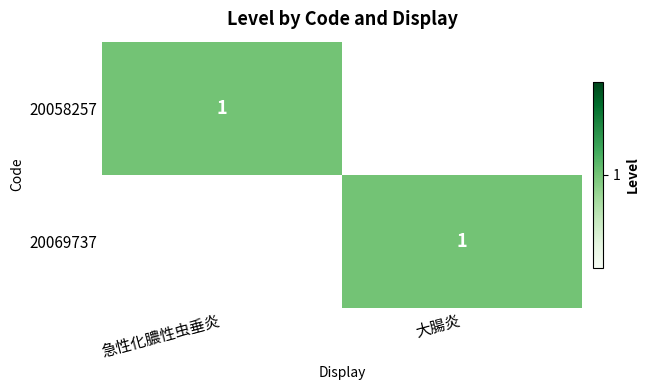

The value of 20069737 at 大腸炎 is 1. True or false?

True